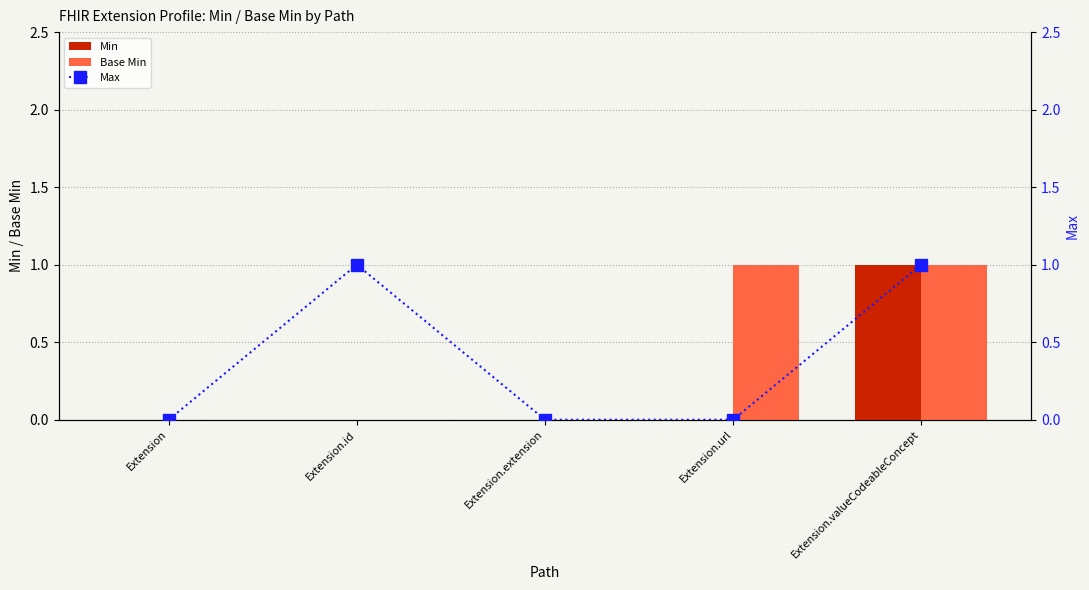

What is the maximum value shown in the chart?

1